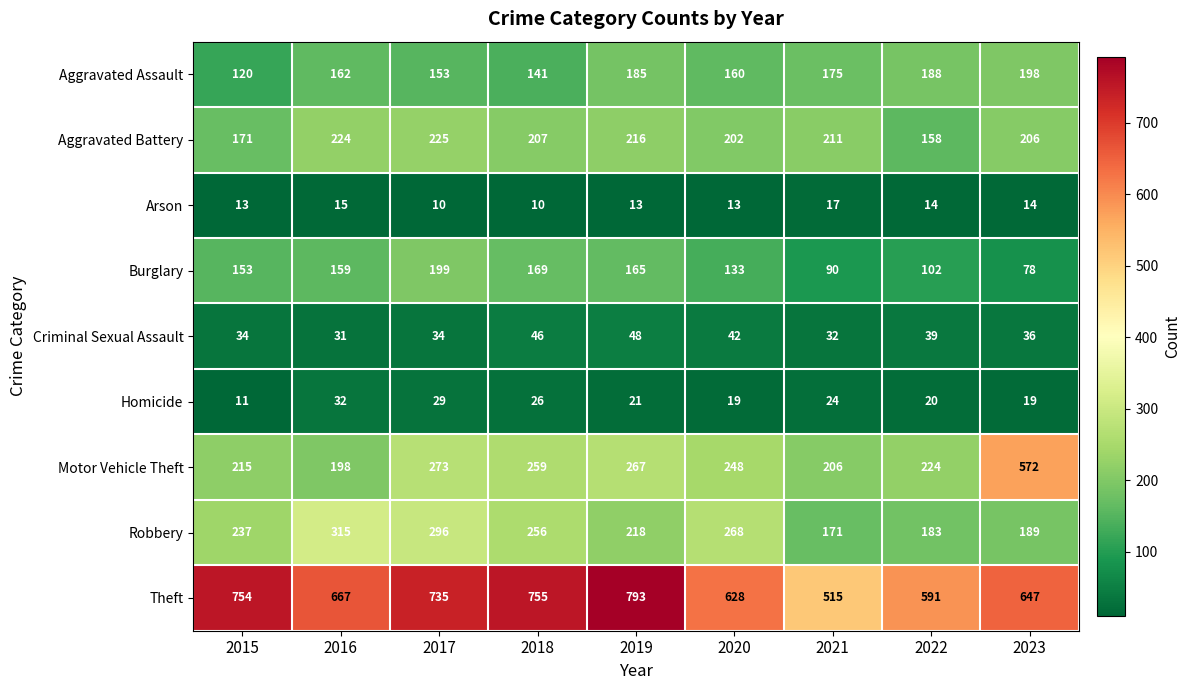

Is it true that Aggravated Battery equals 334 at 2019?

False